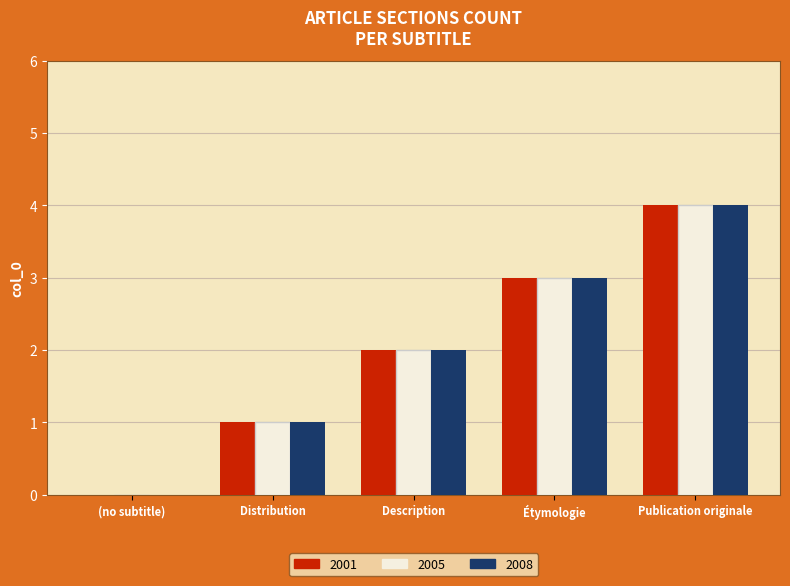

Is the value of 2001 at Publication originale greater than the value of 2005 at Étymologie?

Yes